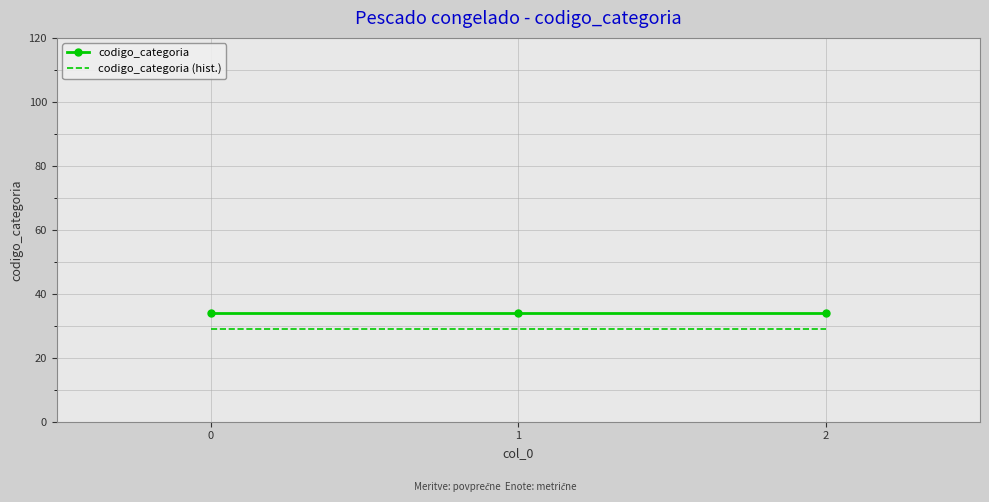

What is the sum of all codigo_categoria (hist.) values?

87